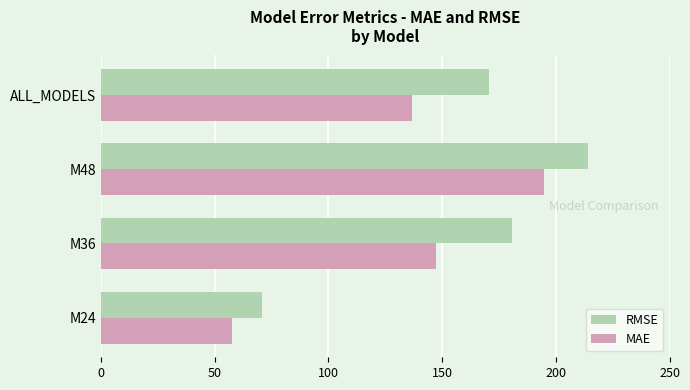

Which category has the highest value in the RMSE series?

M48